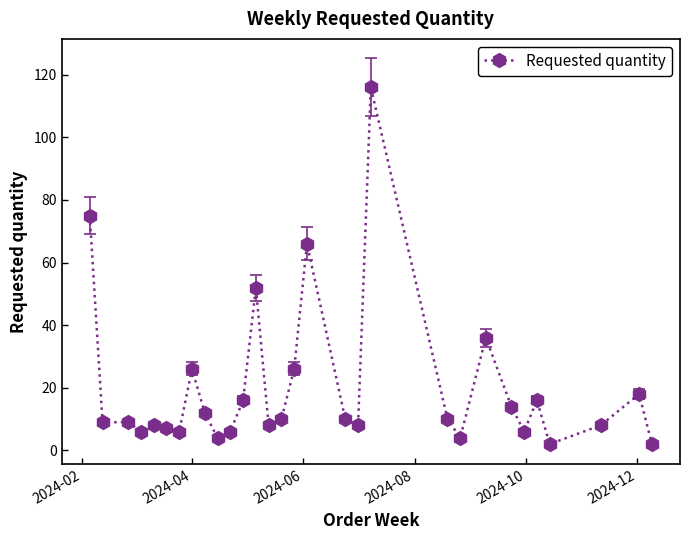

How many lines are shown in the chart?

1